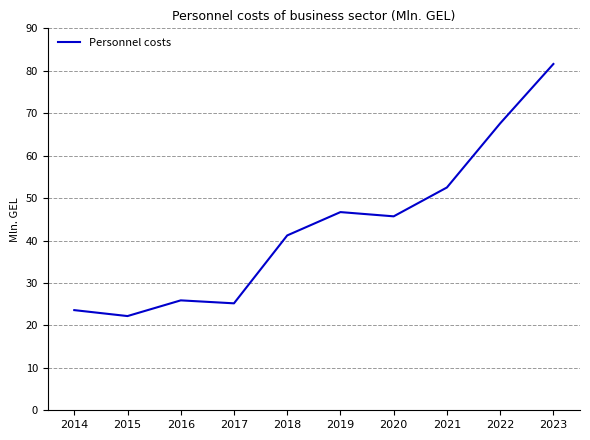

The chart shows a value of 22.2 at 2015. True or false?

True